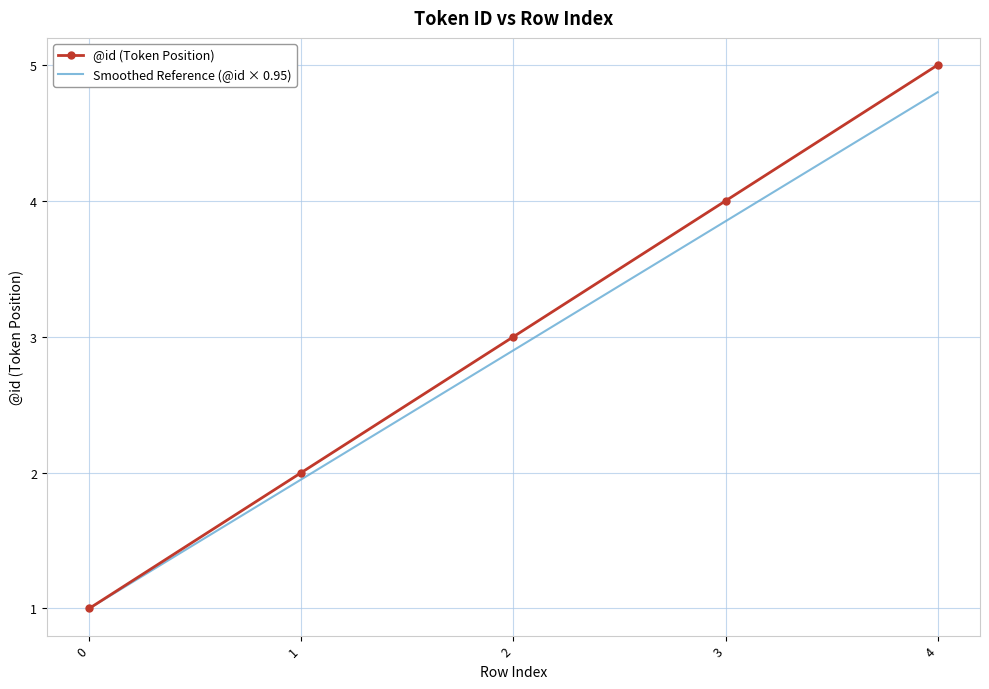

True or false: Smoothed Reference (@id × 0.95) has a value of 1.0 at 0.

True